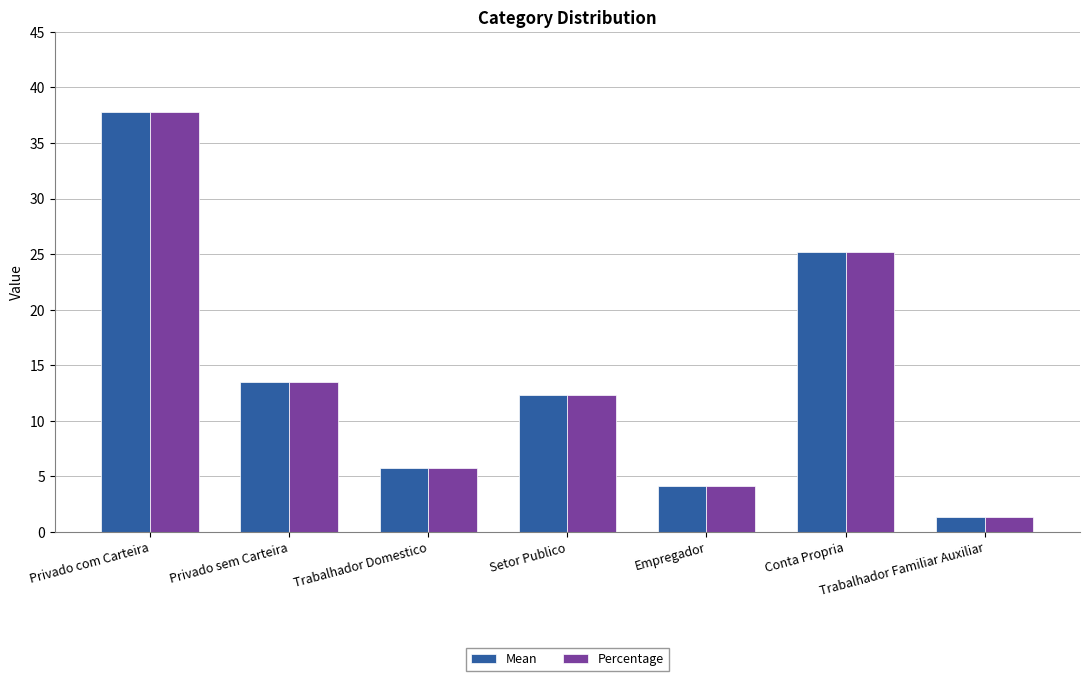

What are all the series names shown in the legend?

Mean, Percentage